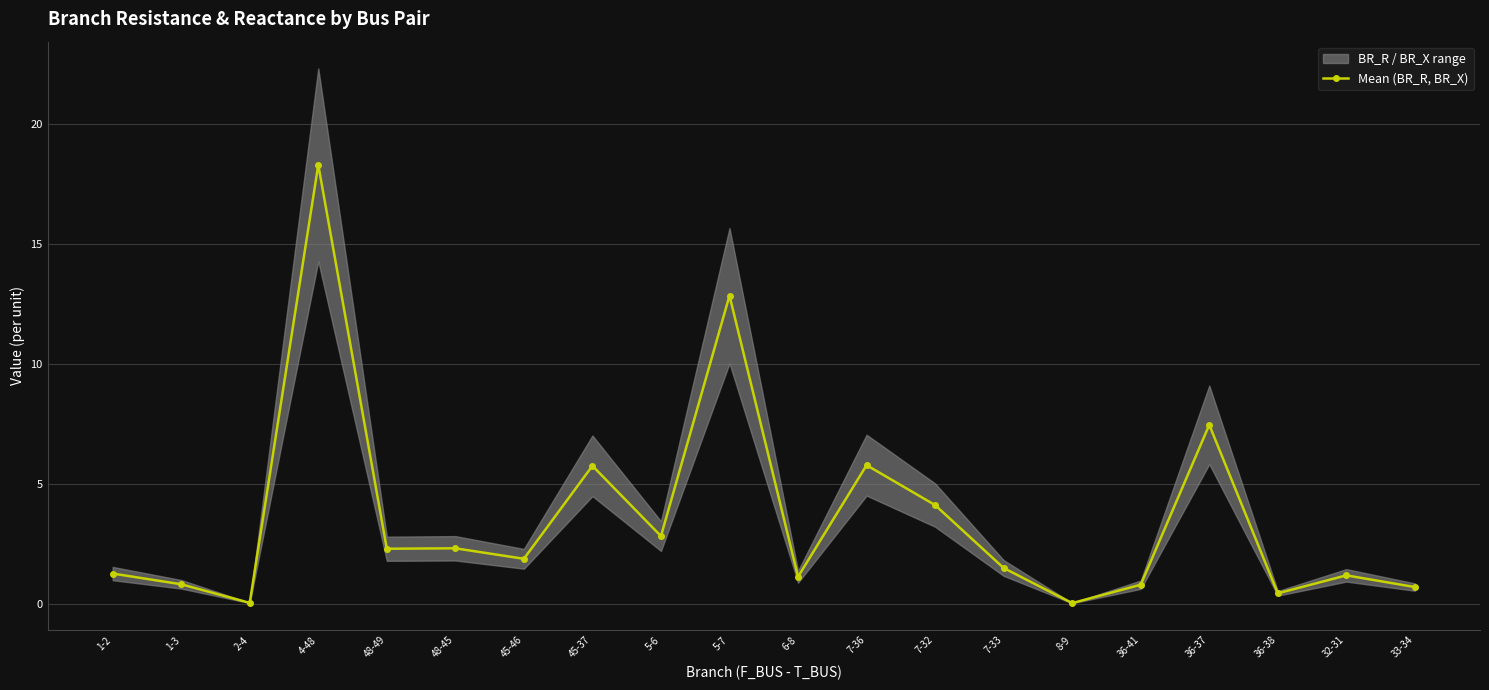

List the labels in order of value, largest first.

4-48, 5-7, 36-37, 7-36, 45-37, 7-32, 5-6, 48-45, 48-49, 45-46, 7-33, 1-2, 32-31, 6-8, 1-3, 36-41, 33-34, 36-38, 2-4, 8-9